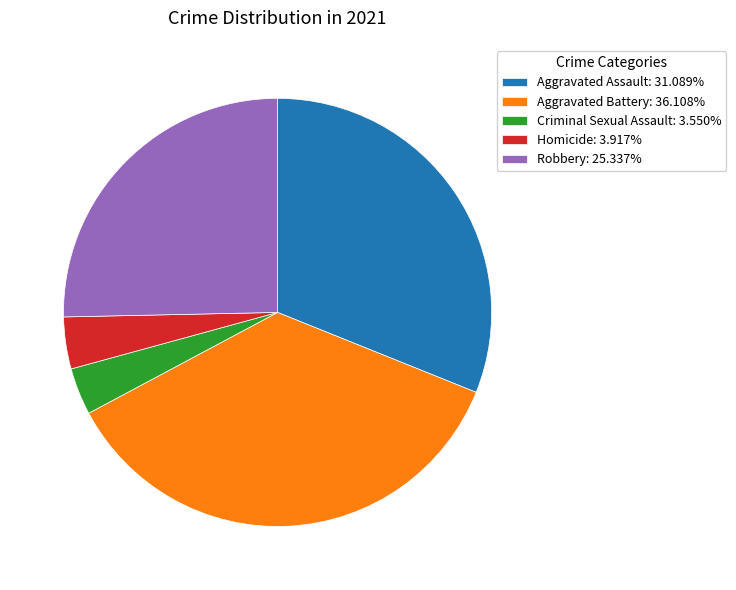

Does any single category account for the majority?

No